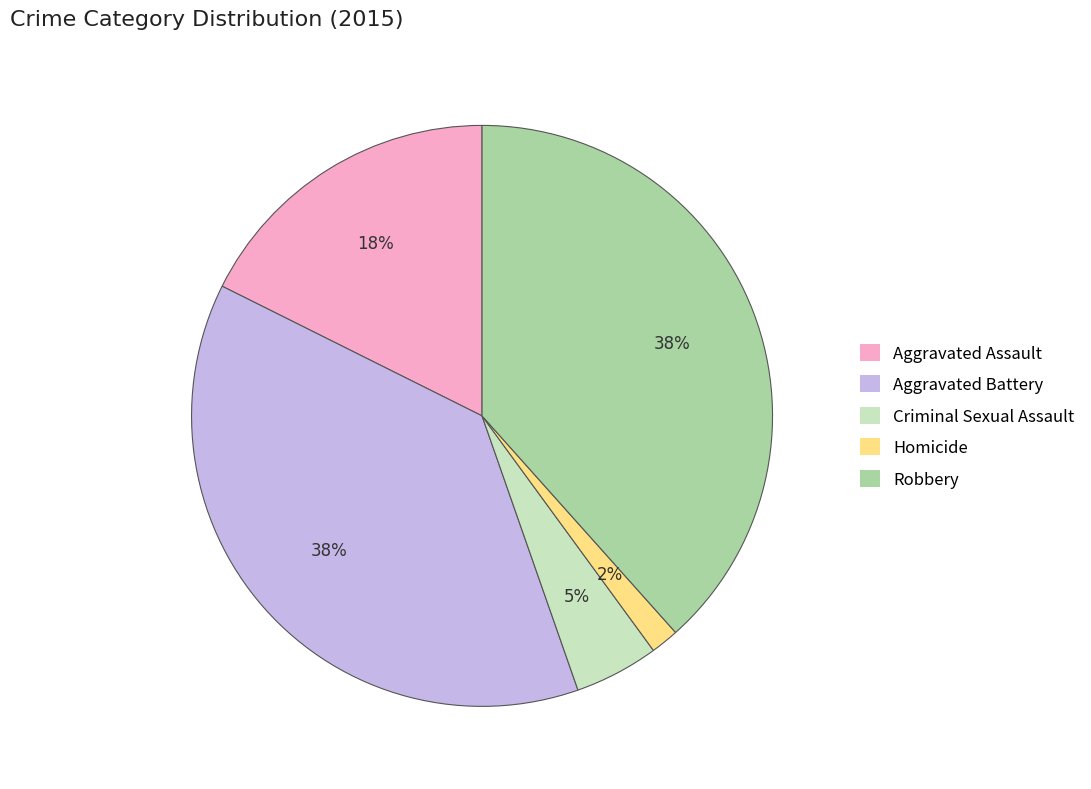

Approximately how many times larger is the value at Aggravated Battery compared to Robbery?

1.0